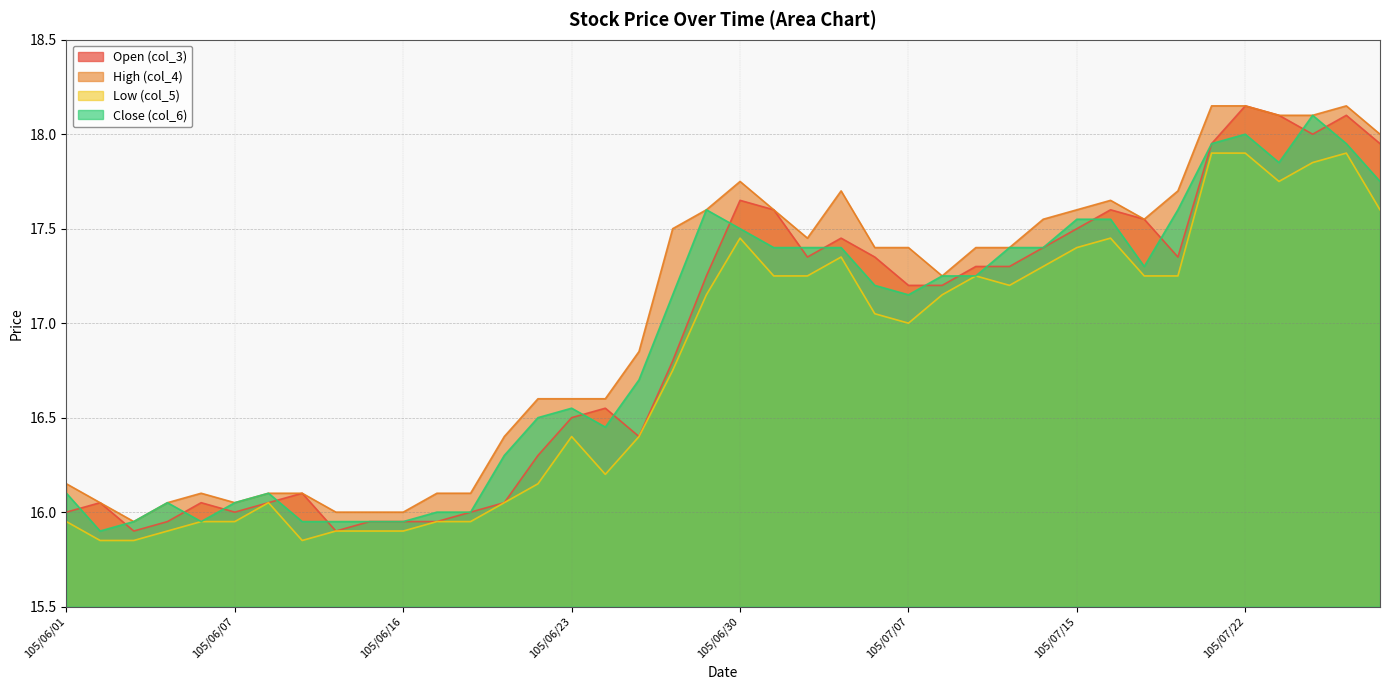

Reading left to right, what are all the values shown in this chart?

Open (col_3): 105/06/01=16.0	105/06/02=16.1	105/06/03=15.9	105/06/04=15.9	105/06/06=16.1	105/06/07=16.0	105/06/08=16.1	105/06/13=16.1	105/06/14=15.9	105/06/15=15.9	105/06/16=15.9	105/06/17=15.9	105/06/20=16.0	105/06/21=16.1	105/06/22=16.3	105/06/23=16.5	105/06/24=16.6	105/06/27=16.4	105/06/28=16.8	105/06/29=17.2	105/06/30=17.6	105/07/01=17.6	105/07/04=17.4	105/07/05=17.4	105/07/06=17.4	105/07/07=17.2	105/07/11=17.2	105/07/12=17.3	105/07/13=17.3	105/07/14=17.4	105/07/15=17.5	105/07/18=17.6	105/07/19=17.6	105/07/20=17.4	105/07/21=17.9	105/07/22=18.1	105/07/25=18.1	105/07/26=18.0	105/07/27=18.1	105/07/28=17.9
High (col_4): 105/06/01=16.1	105/06/02=16.1	105/06/03=15.9	105/06/04=16.1	105/06/06=16.1	105/06/07=16.1	105/06/08=16.1	105/06/13=16.1	105/06/14=16.0	105/06/15=16.0	105/06/16=16.0	105/06/17=16.1	105/06/20=16.1	105/06/21=16.4	105/06/22=16.6	105/06/23=16.6	105/06/24=16.6	105/06/27=16.9	105/06/28=17.5	105/06/29=17.6	105/06/30=17.8	105/07/01=17.6	105/07/04=17.4	105/07/05=17.7	105/07/06=17.4	105/07/07=17.4	105/07/11=17.2	105/07/12=17.4	105/07/13=17.4	105/07/14=17.6	105/07/15=17.6	105/07/18=17.6	105/07/19=17.6	105/07/20=17.7	105/07/21=18.1	105/07/22=18.1	105/07/25=18.1	105/07/26=18.1	105/07/27=18.1	105/07/28=18.0
Low (col_5): 105/06/01=15.9	105/06/02=15.8	105/06/03=15.8	105/06/04=15.9	105/06/06=15.9	105/06/07=15.9	105/06/08=16.1	105/06/13=15.8	105/06/14=15.9	105/06/15=15.9	105/06/16=15.9	105/06/17=15.9	105/06/20=15.9	105/06/21=16.1	105/06/22=16.1	105/06/23=16.4	105/06/24=16.2	105/06/27=16.4	105/06/28=16.8	105/06/29=17.1	105/06/30=17.4	105/07/01=17.2	105/07/04=17.2	105/07/05=17.4	105/07/06=17.1	105/07/07=17.0	105/07/11=17.1	105/07/12=17.2	105/07/13=17.2	105/07/14=17.3	105/07/15=17.4	105/07/18=17.4	105/07/19=17.2	105/07/20=17.2	105/07/21=17.9	105/07/22=17.9	105/07/25=17.8	105/07/26=17.9	105/07/27=17.9	105/07/28=17.6
Close (col_6): 105/06/01=16.1	105/06/02=15.9	105/06/03=15.9	105/06/04=16.1	105/06/06=15.9	105/06/07=16.1	105/06/08=16.1	105/06/13=15.9	105/06/14=15.9	105/06/15=15.9	105/06/16=15.9	105/06/17=16.0	105/06/20=16.0	105/06/21=16.3	105/06/22=16.5	105/06/23=16.6	105/06/24=16.4	105/06/27=16.7	105/06/28=17.1	105/06/29=17.6	105/06/30=17.5	105/07/01=17.4	105/07/04=17.4	105/07/05=17.4	105/07/06=17.2	105/07/07=17.1	105/07/11=17.2	105/07/12=17.2	105/07/13=17.4	105/07/14=17.4	105/07/15=17.6	105/07/18=17.6	105/07/19=17.3	105/07/20=17.6	105/07/21=17.9	105/07/22=18.0	105/07/25=17.9	105/07/26=18.1	105/07/27=17.9	105/07/28=17.8